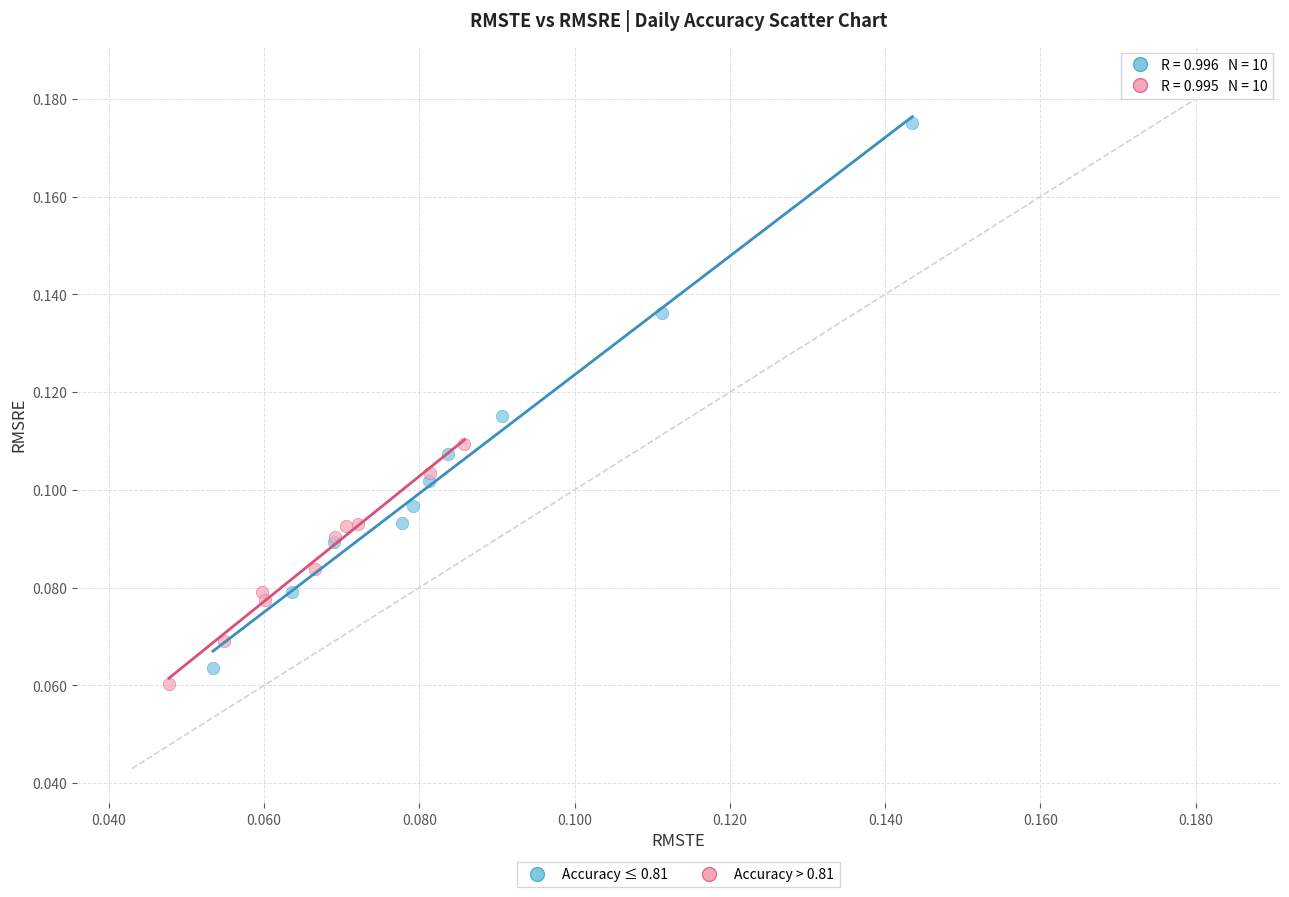

Which series has the largest Y range (max minus min)?

Accuracy ≤ 0.81